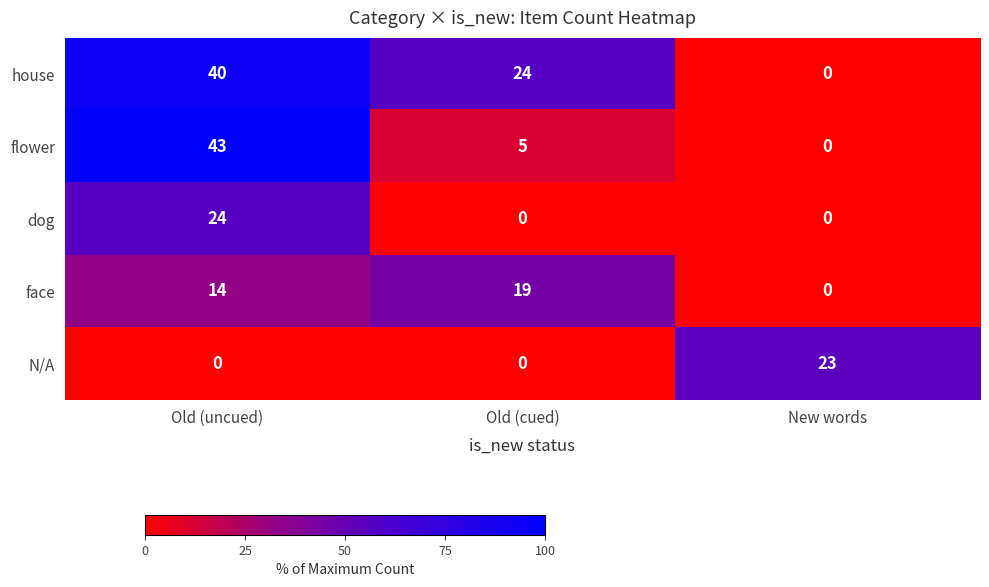

Reading left to right, extract all data points from this chart.

house: Old (uncued)=40	Old (cued)=24	New words=0
flower: Old (uncued)=43	Old (cued)=5	New words=0
dog: Old (uncued)=24	Old (cued)=0	New words=0
face: Old (uncued)=14	Old (cued)=19	New words=0
N/A: Old (uncued)=0	Old (cued)=0	New words=23